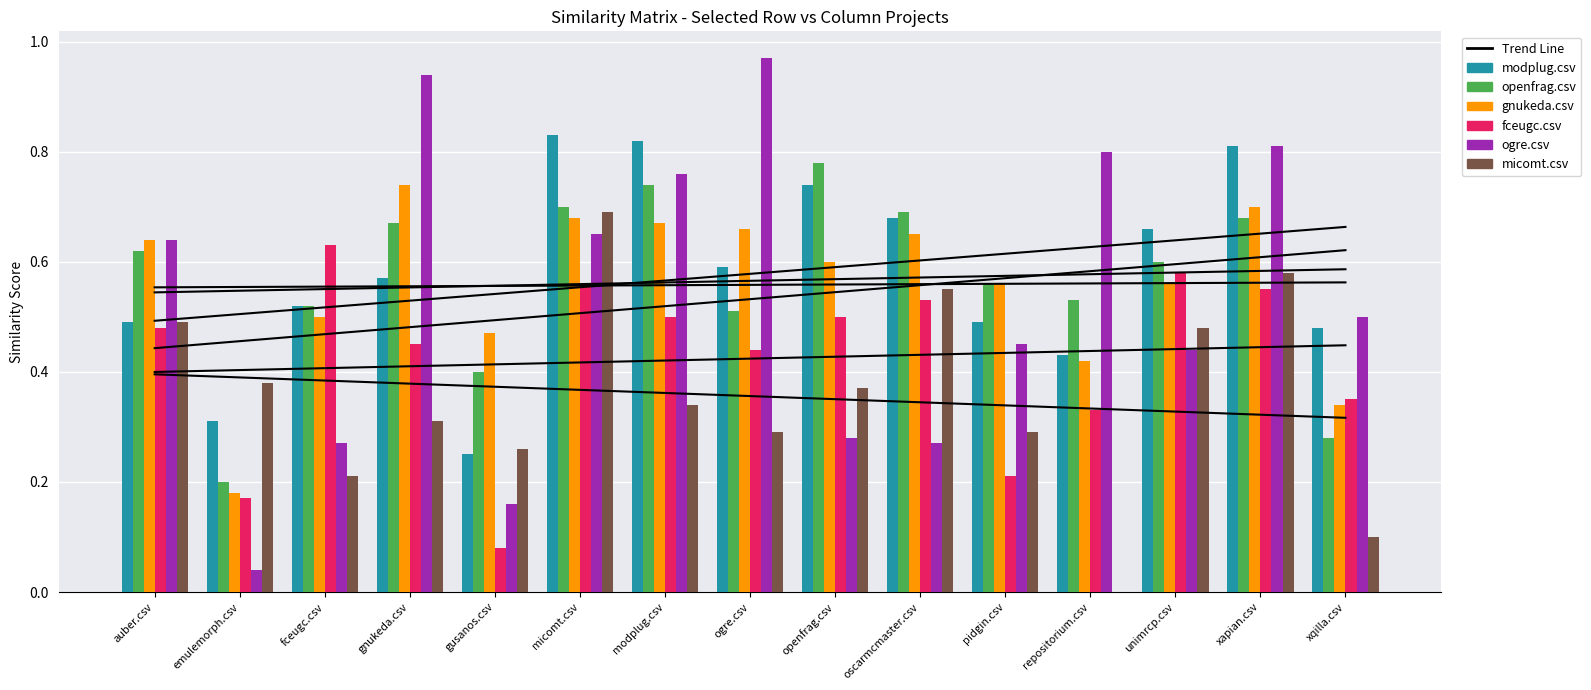

How many bars are there in total?

90